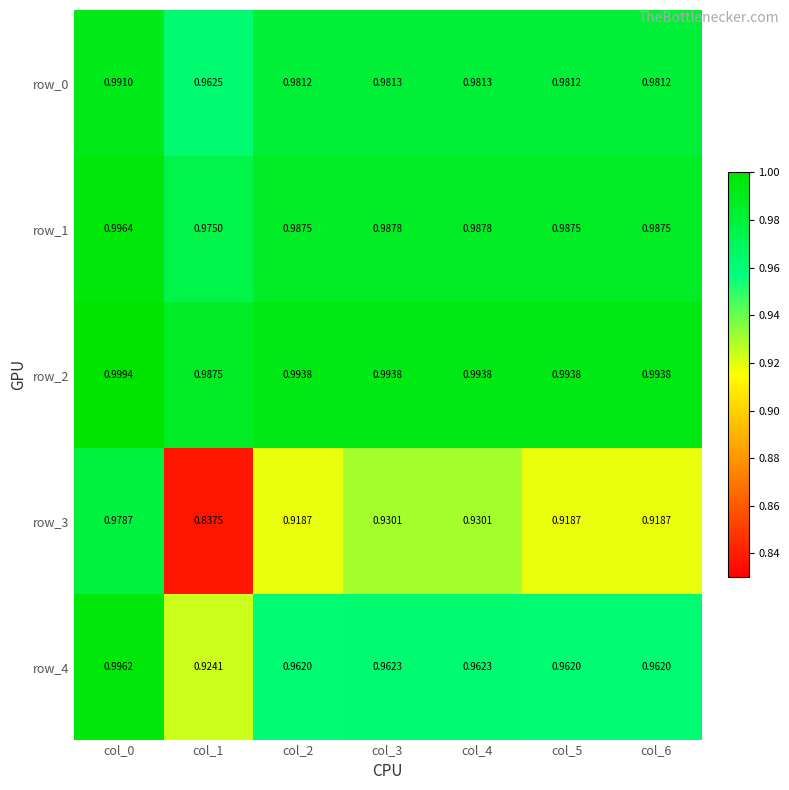

Is the value of row_0 at col_3 greater than the value of row_3 at col_5?

Yes